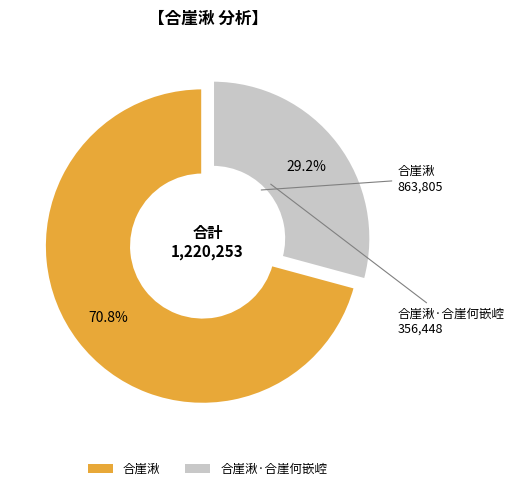

Between 合崖湫·合崖何嵌崆 and 合崖湫, which is larger?

合崖湫